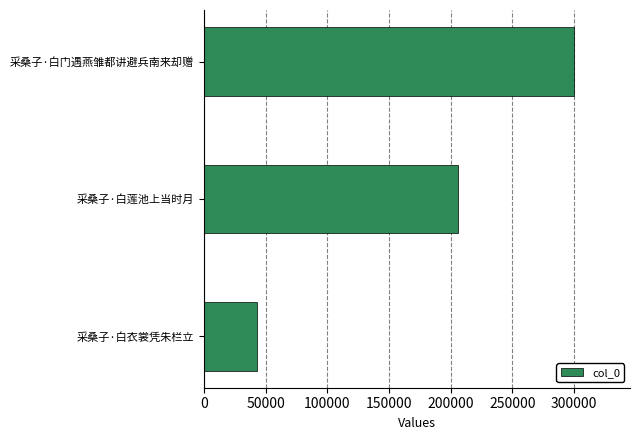

At which category does the chart reach its peak across all series?

采桑子·白门遇燕雏都讲避兵南来却赠